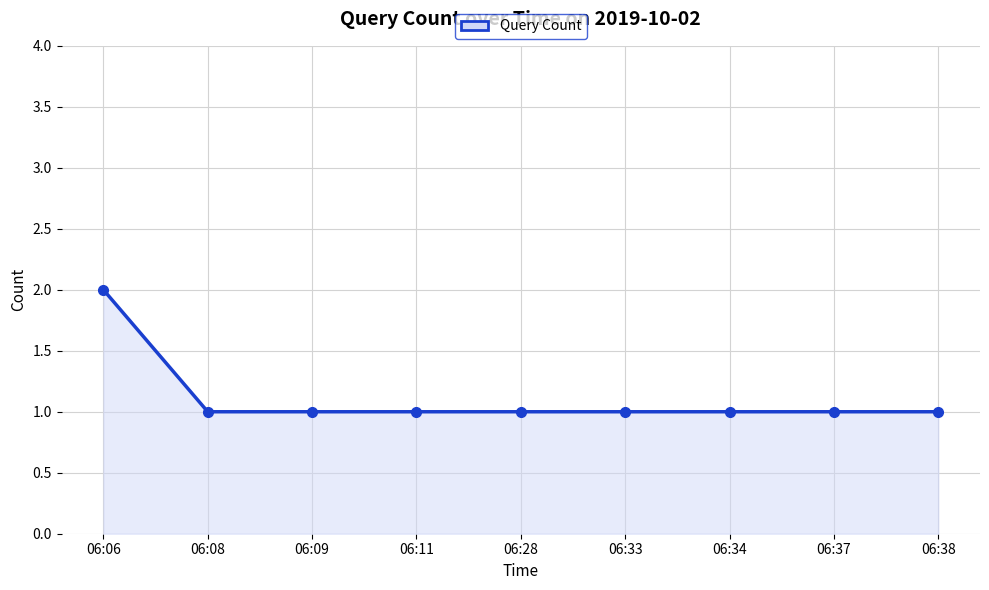

True or false: the data shows 1 at 06:08.

True